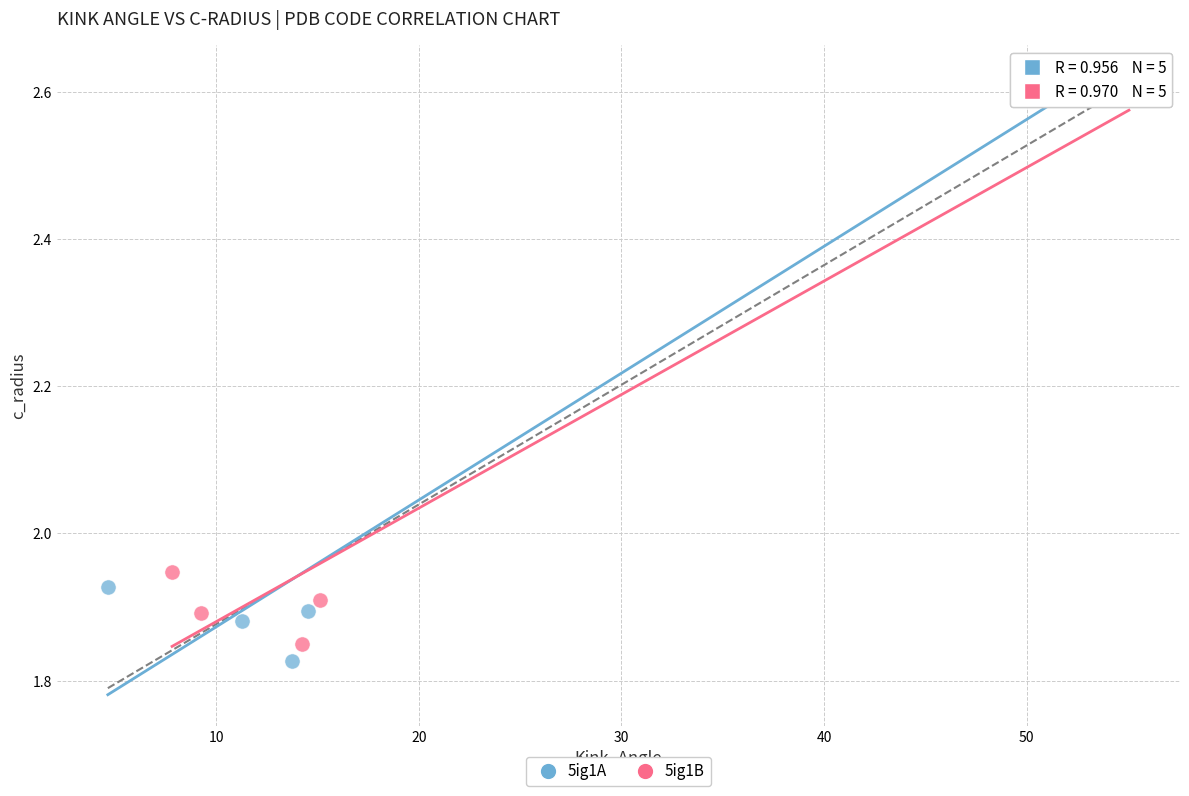

Which series reaches the minimum Y coordinate?

5ig1A